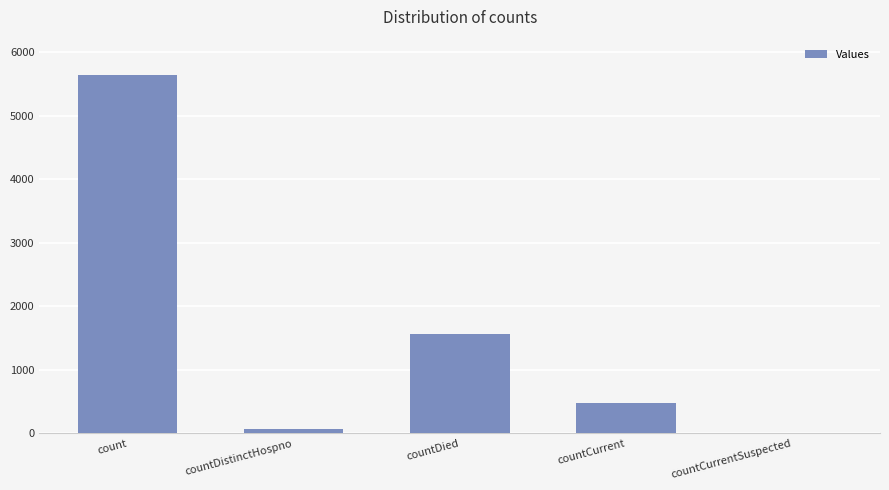

Between countCurrentSuspected and count, which is larger?

count